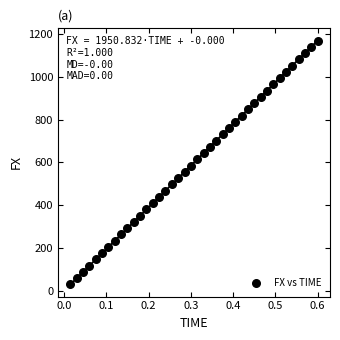

What is the range of X values (max minus min)?

0.6